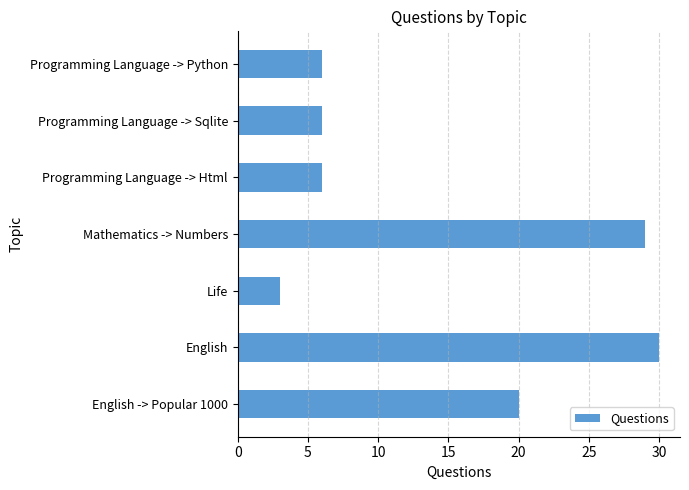

Approximately how many times larger is the value at Programming Language -> Python compared to Programming Language -> Sqlite?

1.0